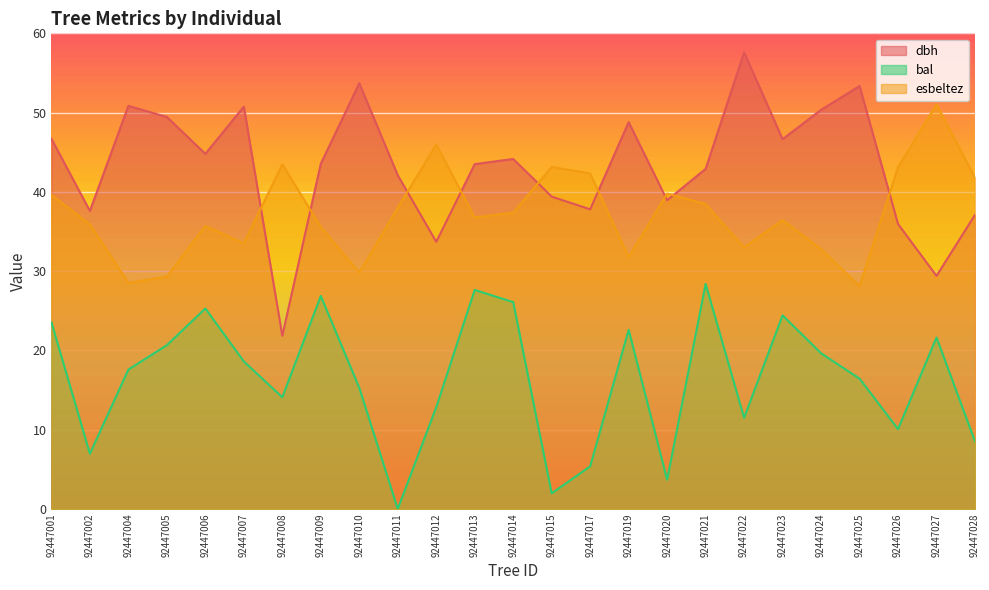

What is the spread (max minus min) of values at 92447021?

14.5